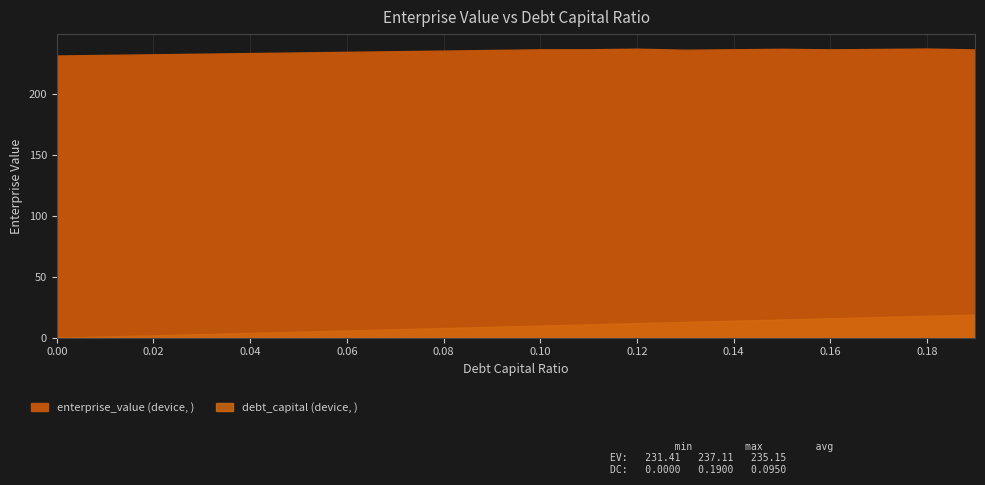

What are all the series names shown in the legend?

debt_capital, enterprise_value